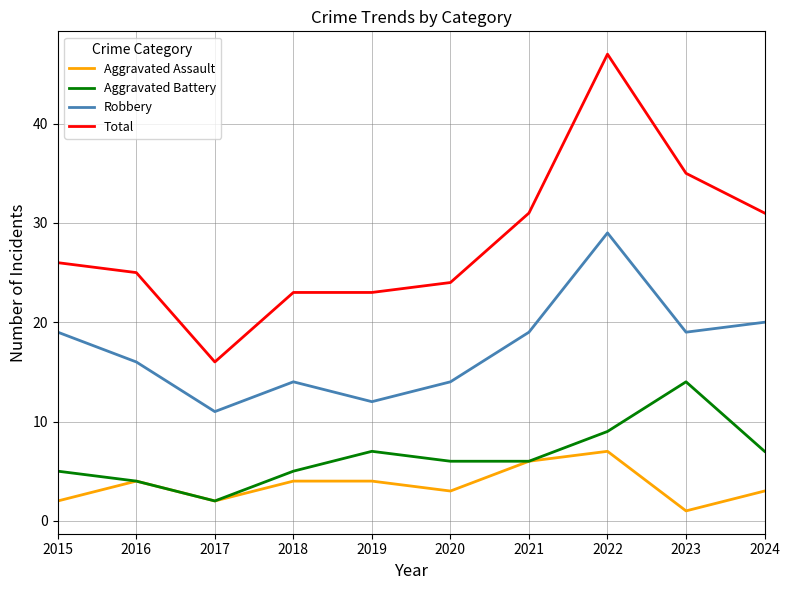

True or false: Robbery and Aggravated Battery cross at least once.

False